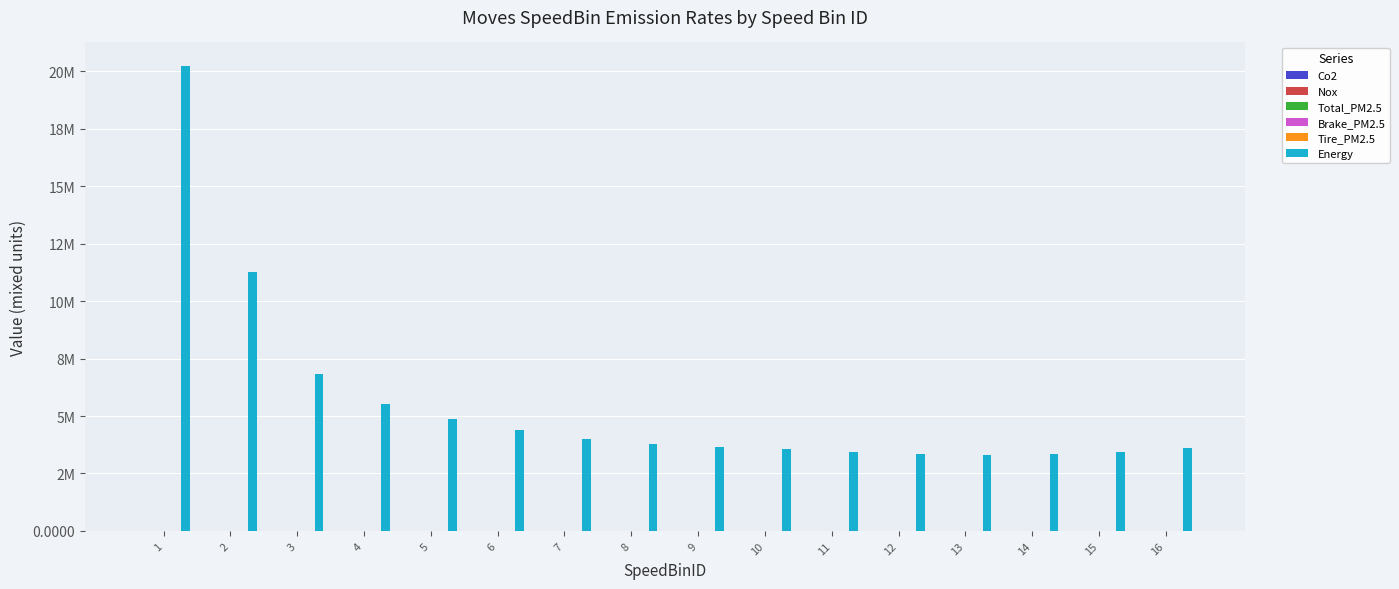

Is it true that Co2 equals 498.6 at 5?

False